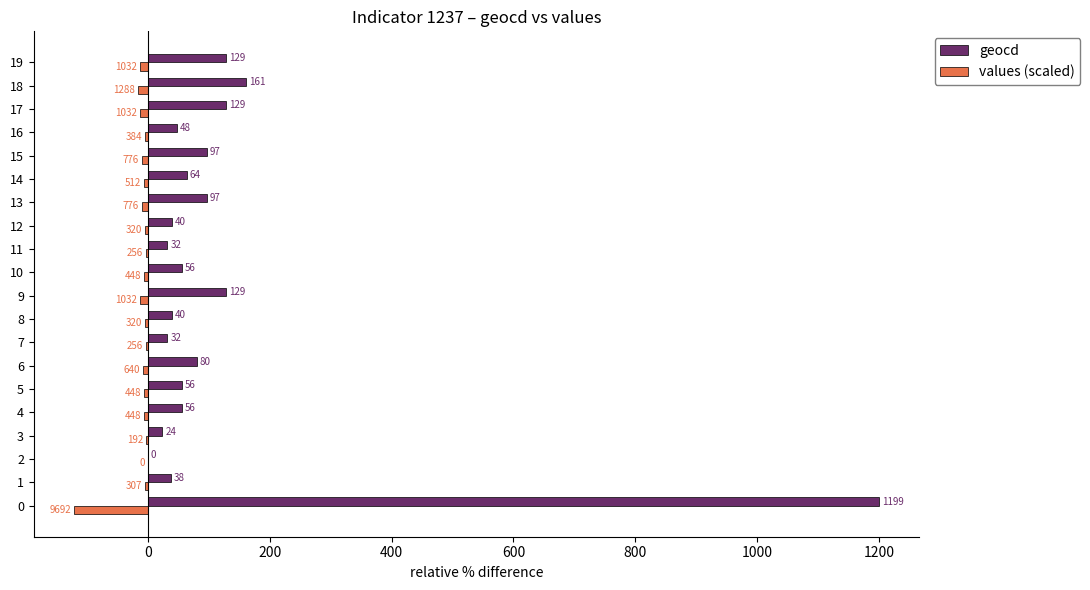

What is the sum of the geocd values at 13 and 16?

145.0